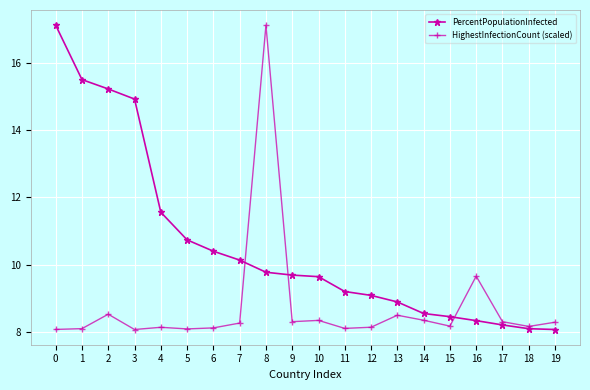

How many lines are shown in the chart?

2